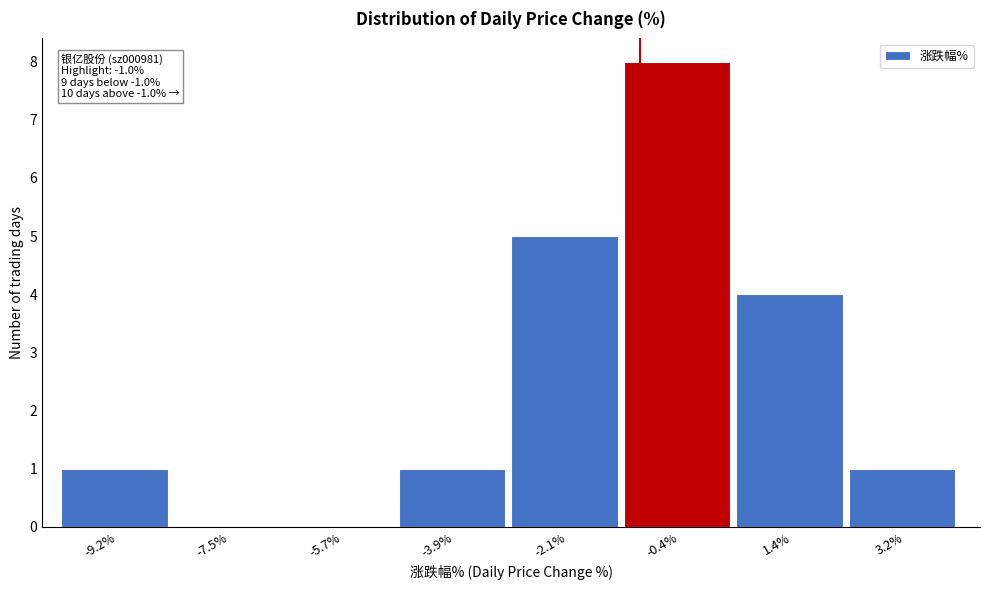

Over which range of the x-axis is the bar tallest?

-1.2 to 0.6